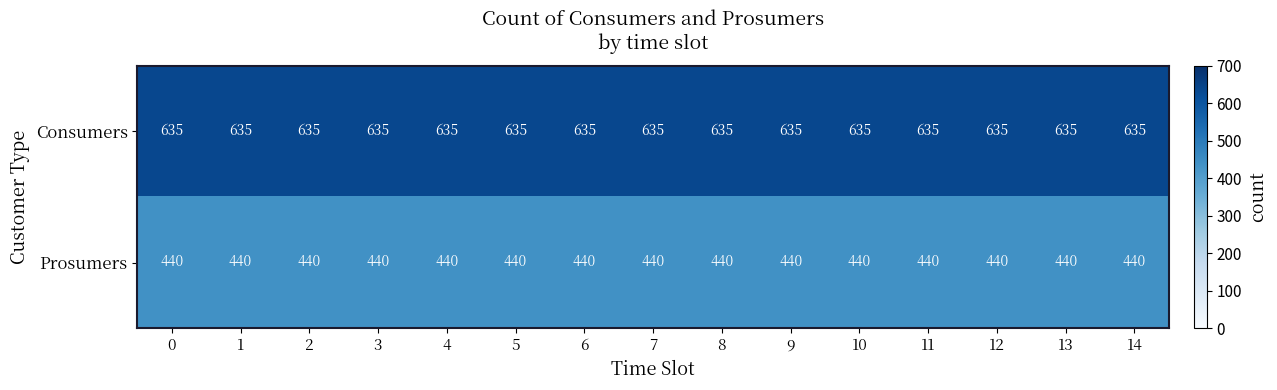

Rank the series by their maximum value, from lowest to highest.

Prosumers, Consumers